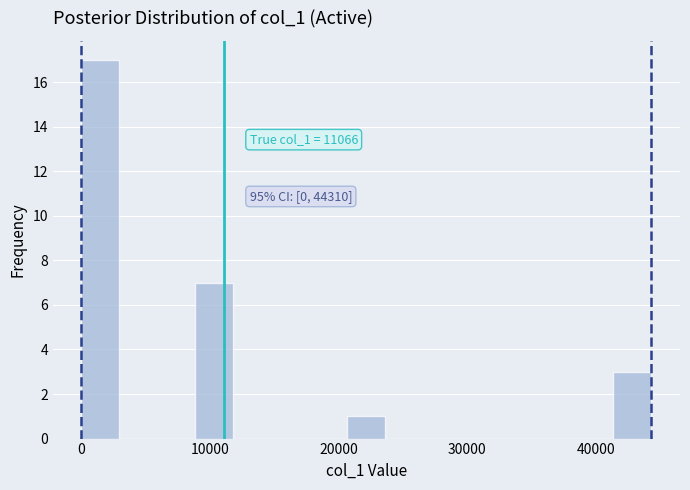

Around what value on the x-axis is the tallest bar? Give the approximate position of its centre, as read against the axis.

1000